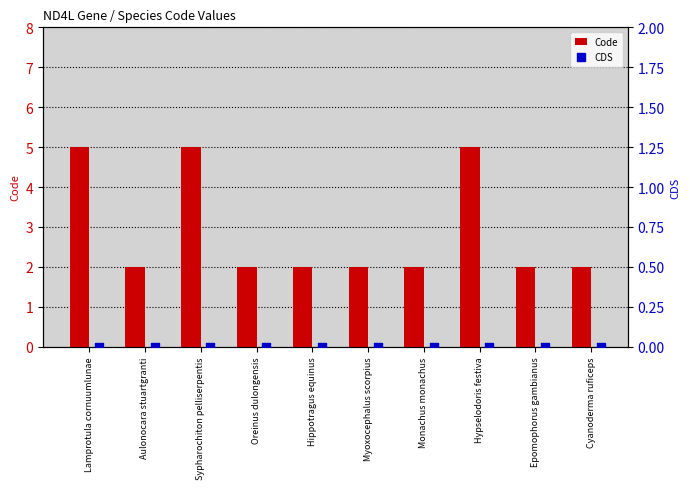

What are all the series names shown in the legend?

Code, CDS